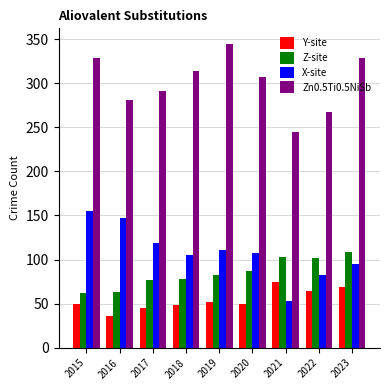

What is the sum of the Zn0.5Ti0.5NiSb values at 2016 and 2018?

595